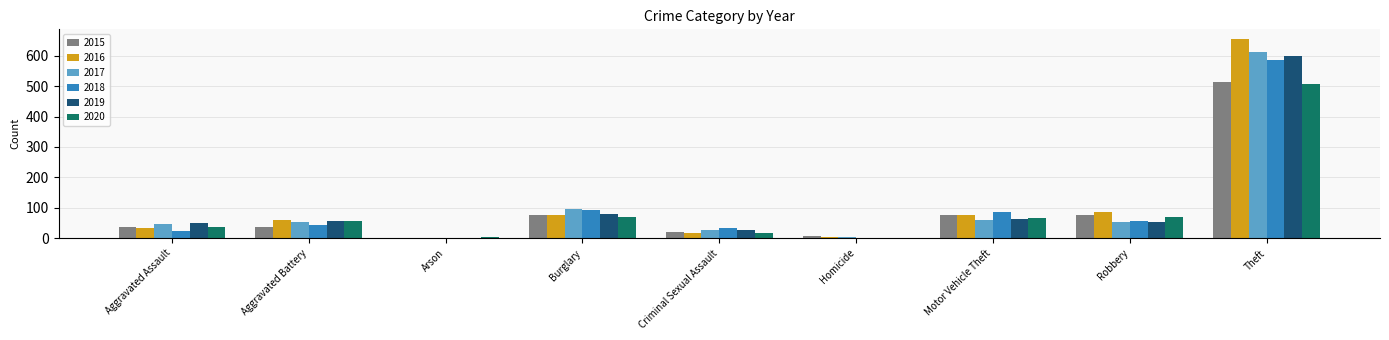

True or false: 2018 has a value of 1 at Arson.

True